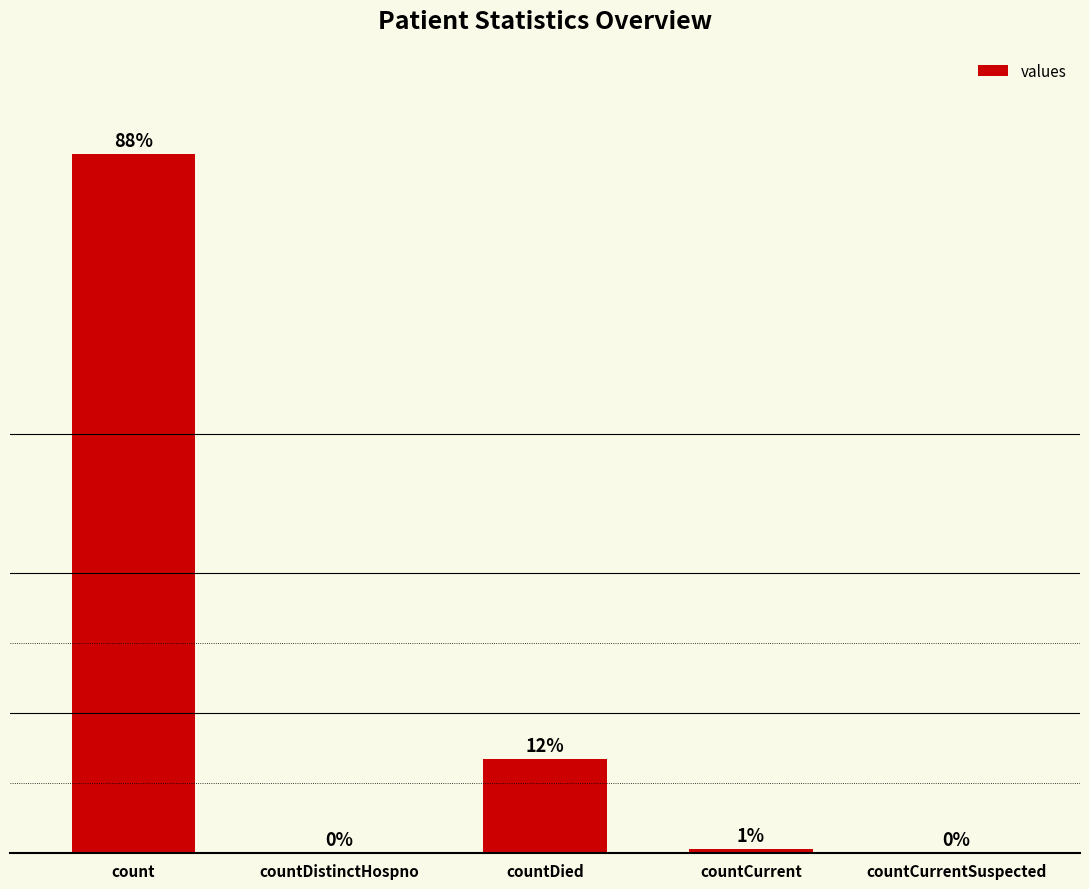

At which category does the chart reach its minimum across all series?

countDistinctHospno